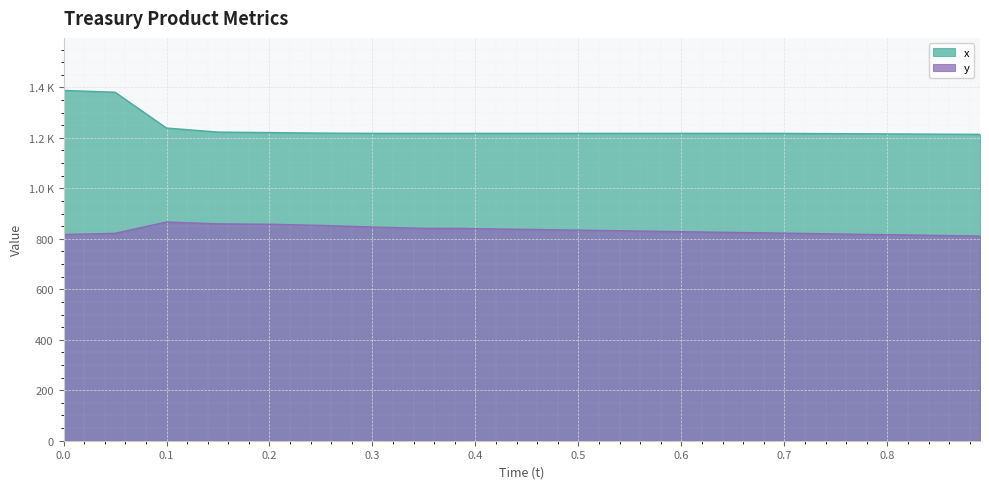

True or false: y has more than 2 interior local peaks.

False